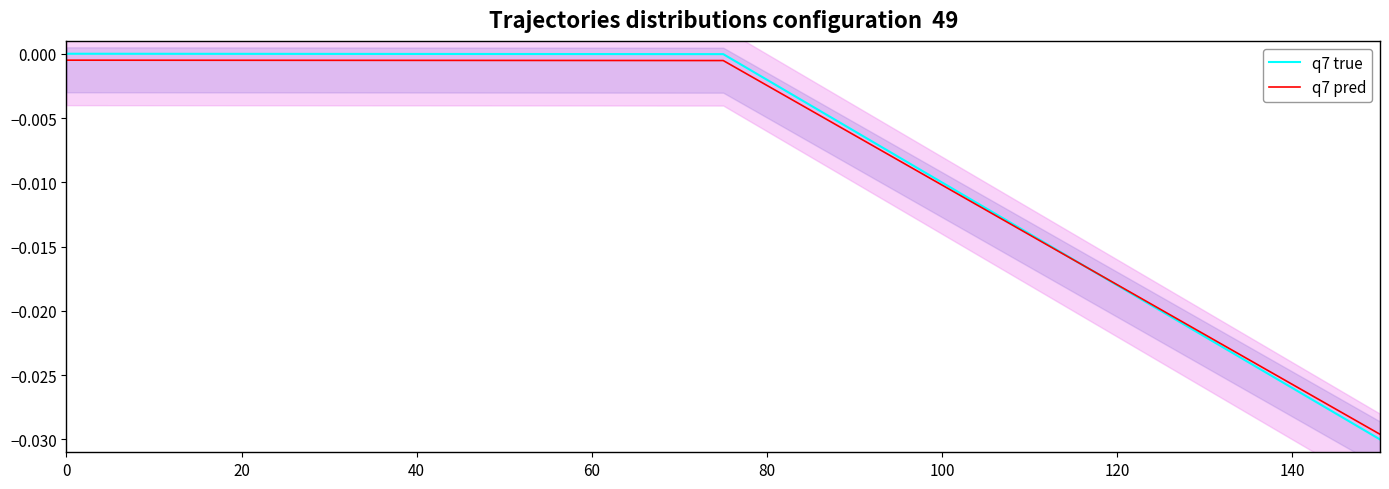

How many lines are shown in the chart?

2